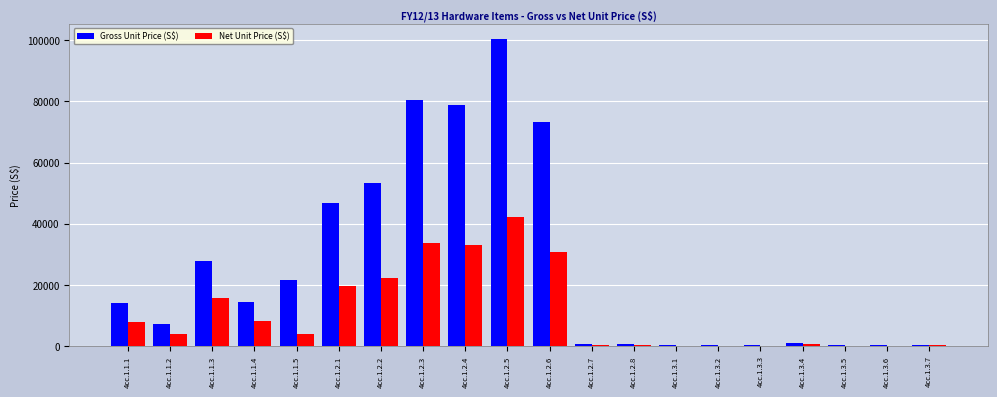

At which category is the sum across all series the highest?

4cc.1.2.5